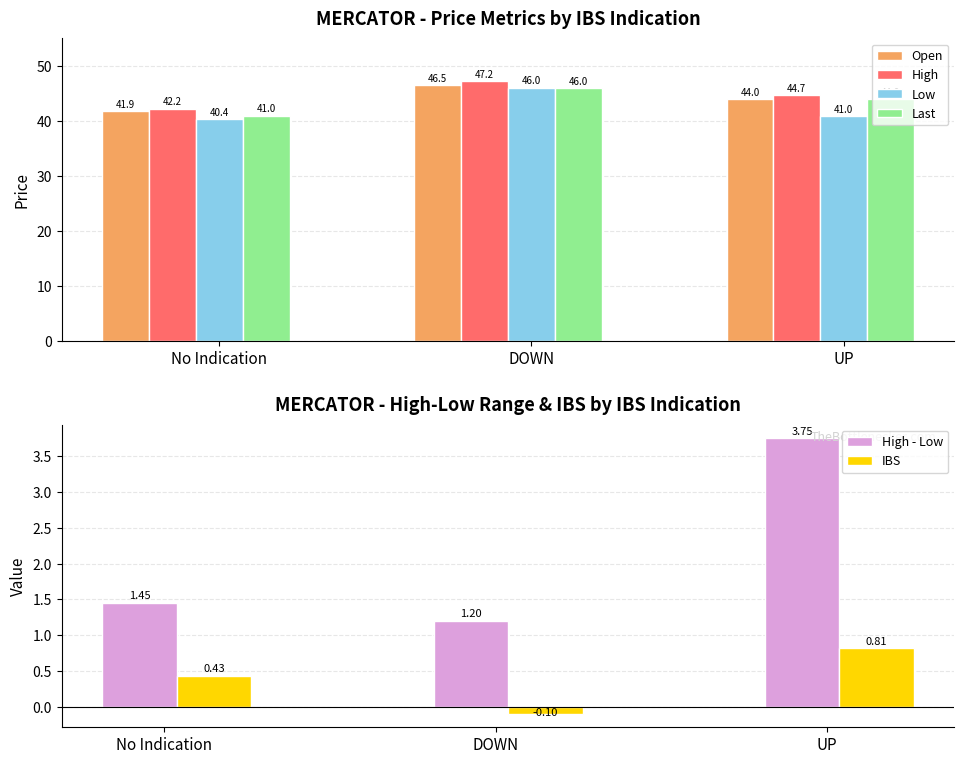

How many data points in Last are above 44?

1